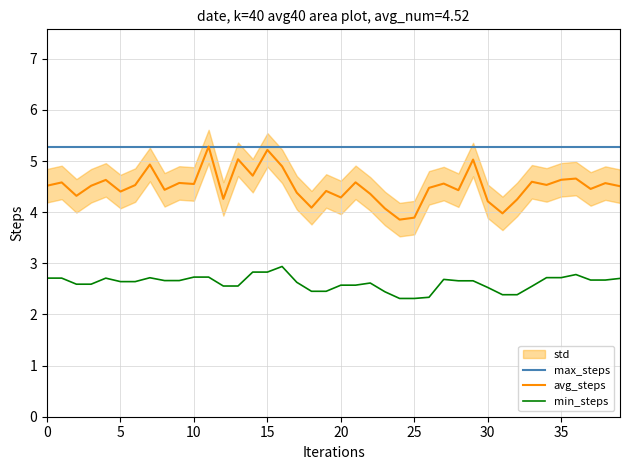

What is the value of the max_steps point at the 4th from the left?

5.3